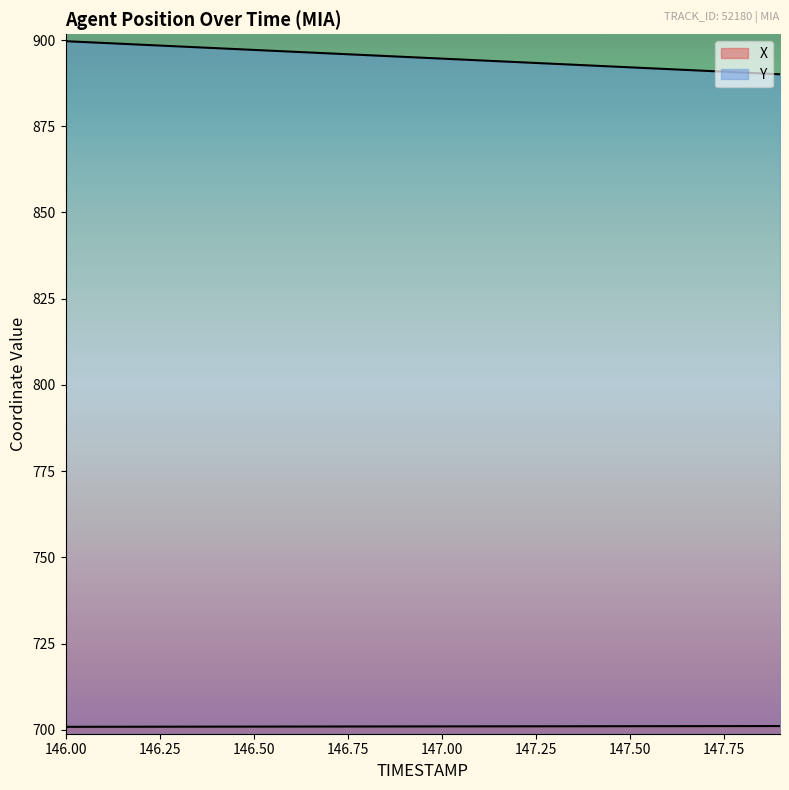

Count the number of data series in this chart.

2